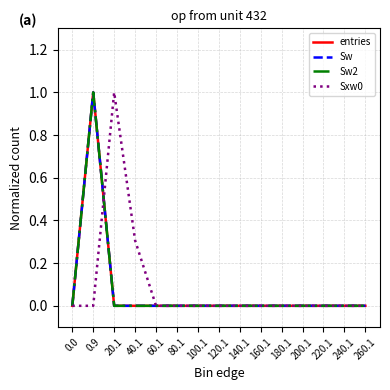

Does the chart have visible grid lines?

Yes